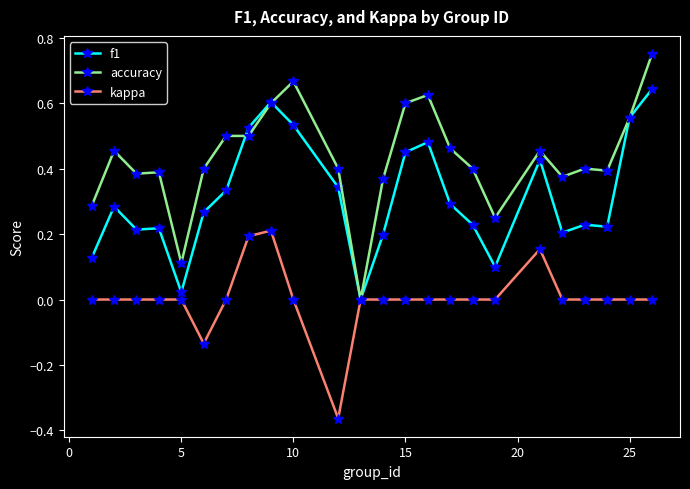

Which series has the largest range (max minus min)?

accuracy